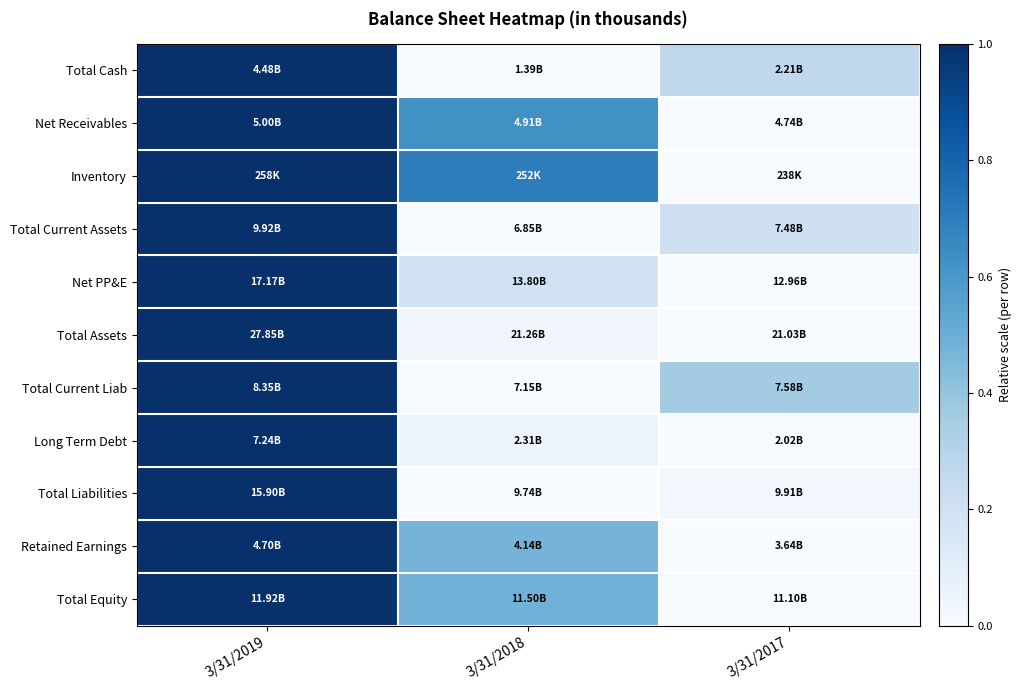

How many series are shown in this chart?

11